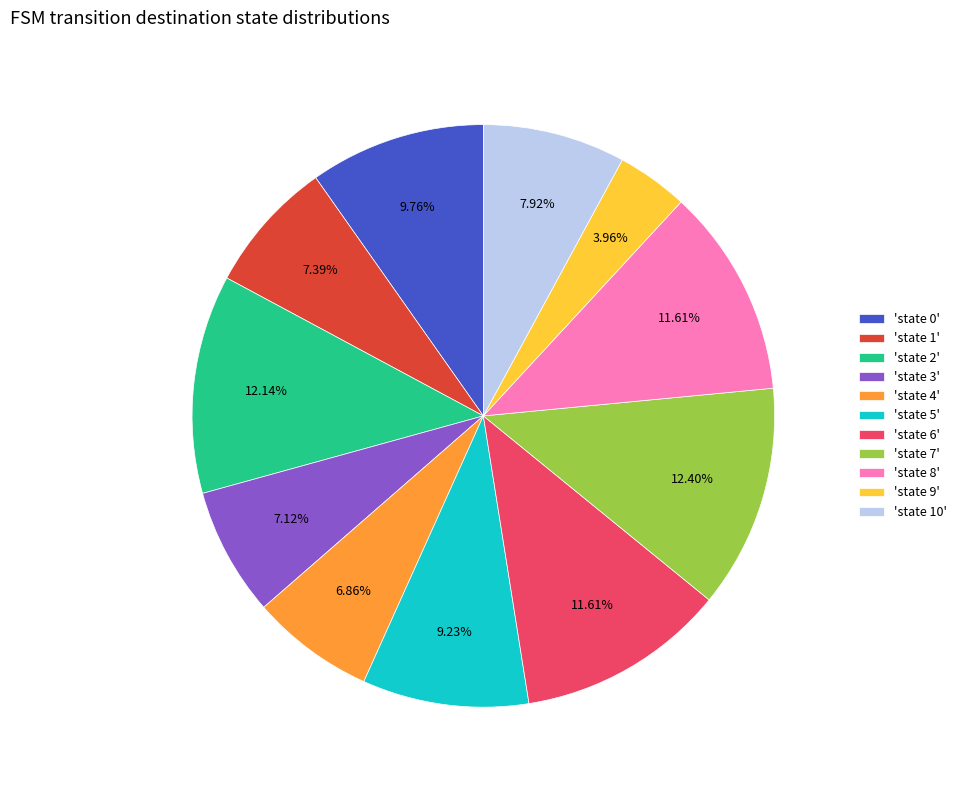

Is there a majority slice in this chart?

No